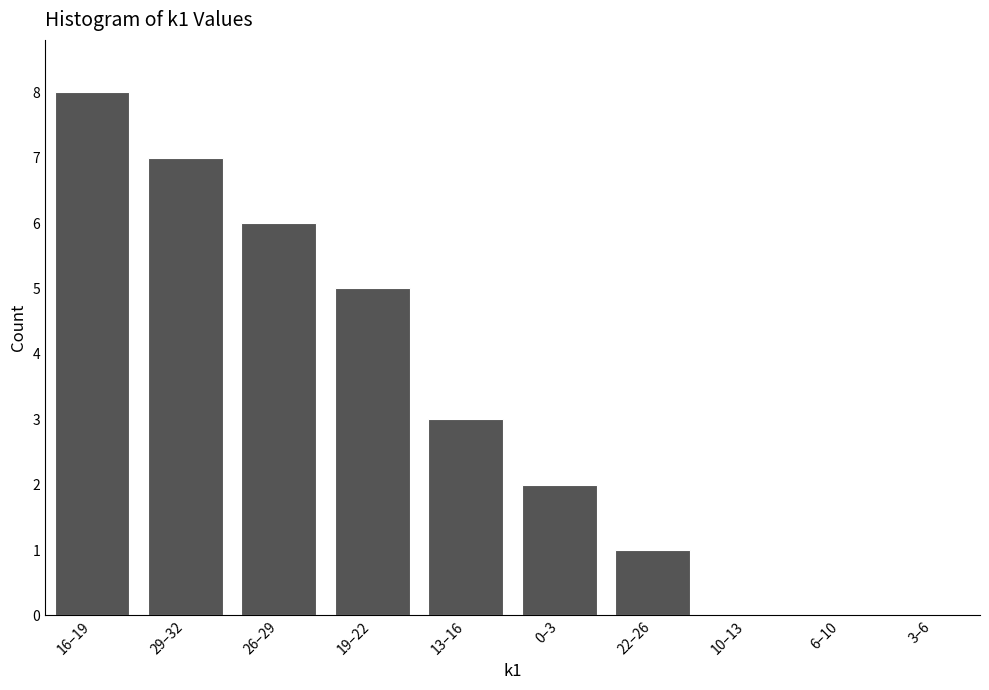

Reading left to right, transcribe all the data shown in this chart.

16–19=8	29–32=7	26–29=6	19–22=5	13–16=3	0–3=2	22–26=1	10–13=0	6–10=0	3–6=0